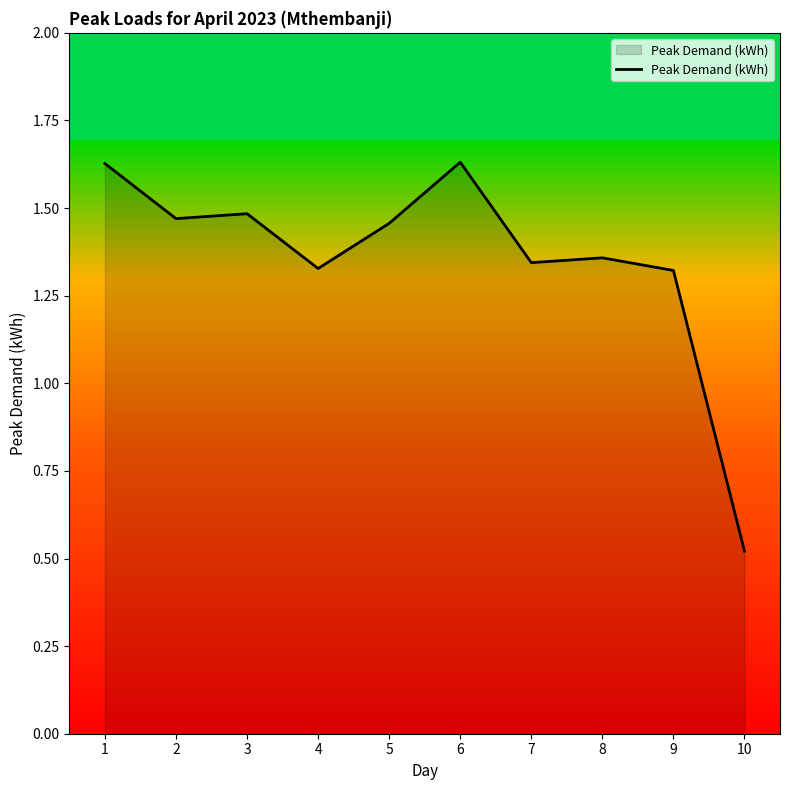

Which category has the lowest value across all series?

10